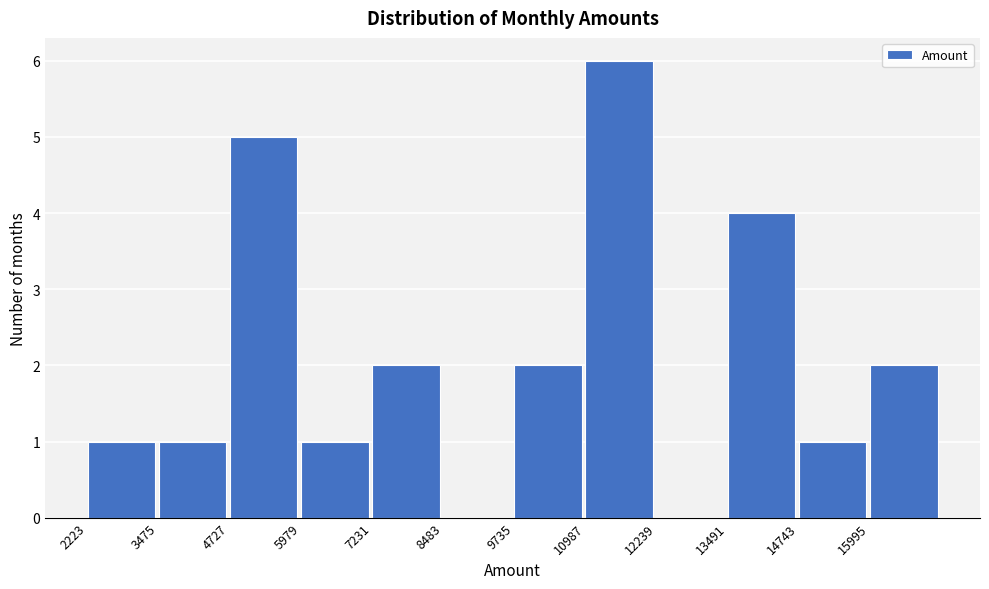

Reading left to right, list every bar in this chart as the range it spans on the x-axis followed by its height. Neither the bar edges nor the heights are printed on the chart, so give them approximately, as read against the axes.

2200 to 3400: 1
3400 to 4800: 1
4800 to 6000: 5
6000 to 7200: 1
7200 to 8400: 2
8400 to 9800: 0
9800 to 11000: 2
11000 to 12200: 6
12200 to 13400: 0
13400 to 14800: 4
14800 to 16000: 1
16000 to 17200: 2